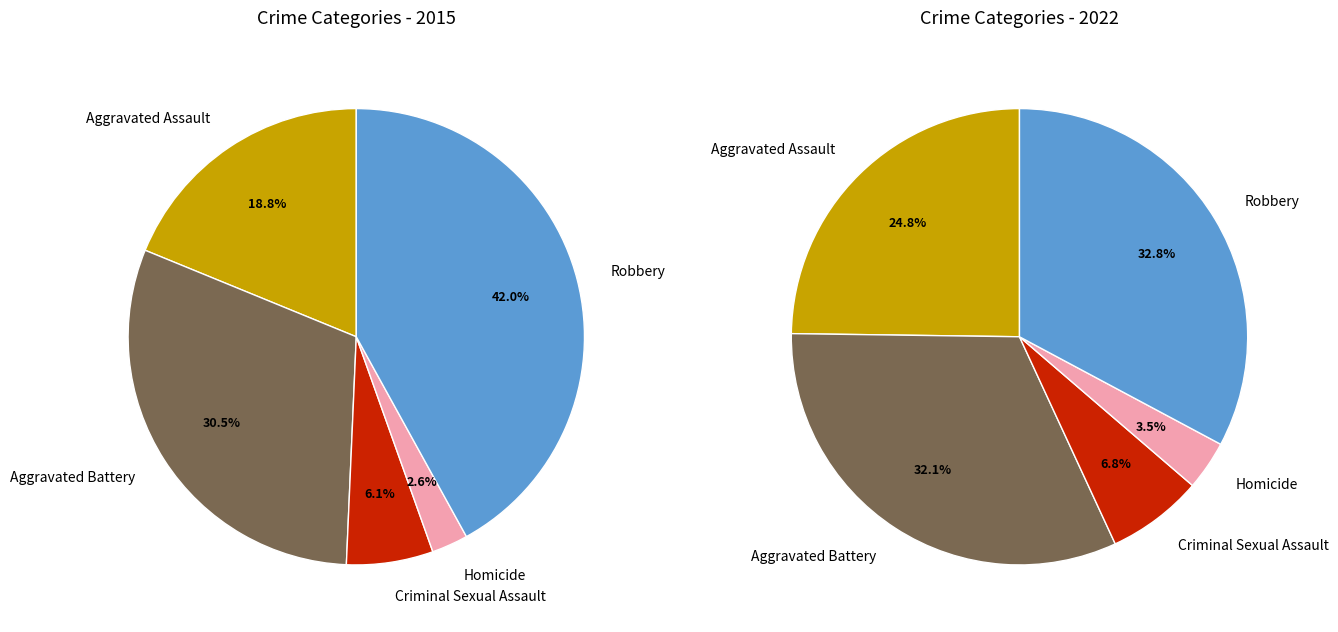

Does Aggravated Battery represent more than half of the total?

No